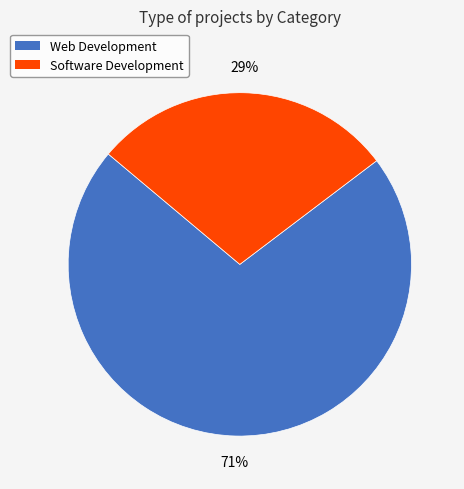

Count the number of slices in the pie.

2